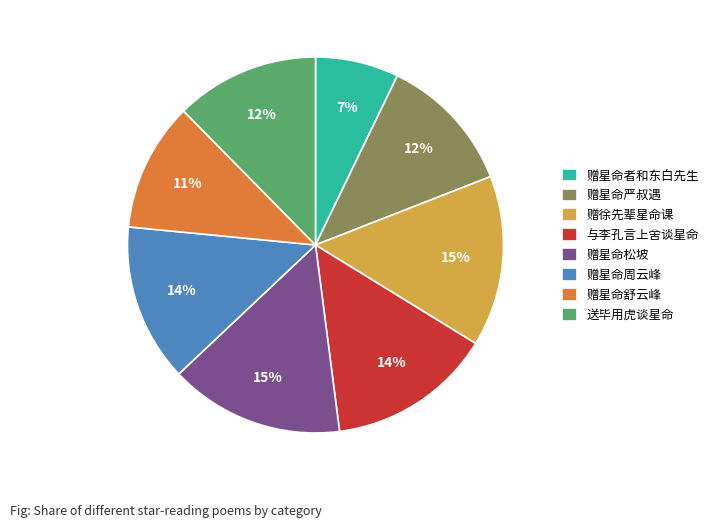

Is it true that 赠星命周云峰 is 1% of the pie?

False